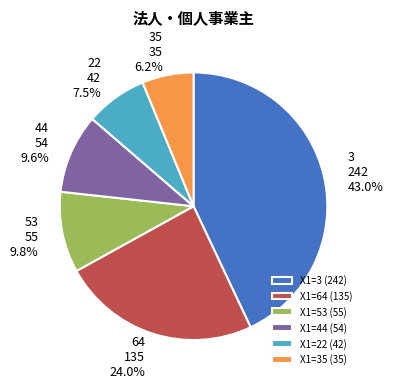

What is the smallest slice in the pie chart?

X1=35 (35)